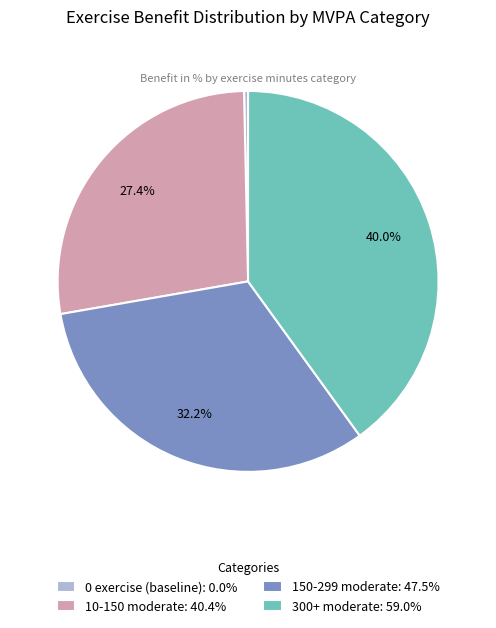

What percentage is the 300+ moderate slice, to the nearest percent?

40%